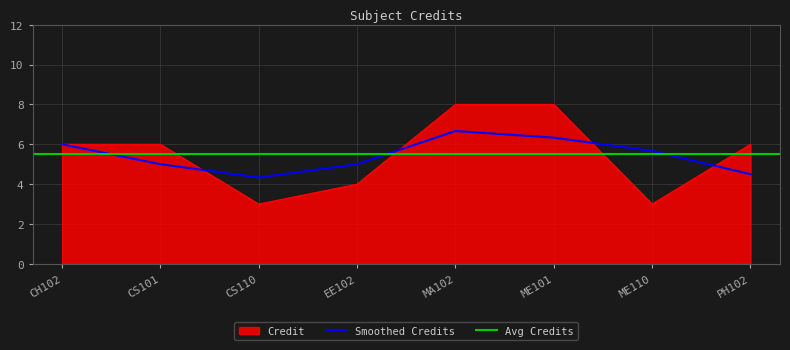

What is the minimum value shown in the chart?

3